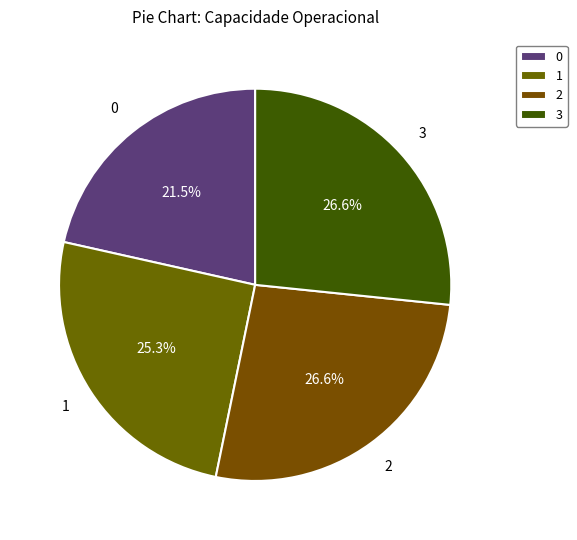

Count the number of slices in the pie.

4